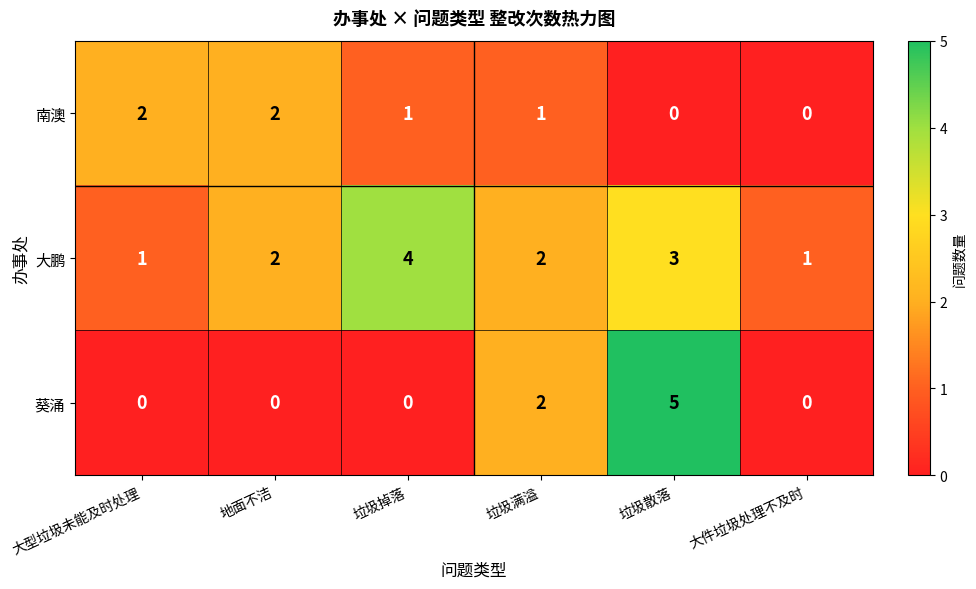

Count the 大鹏 values in the range 1 to 3.

5